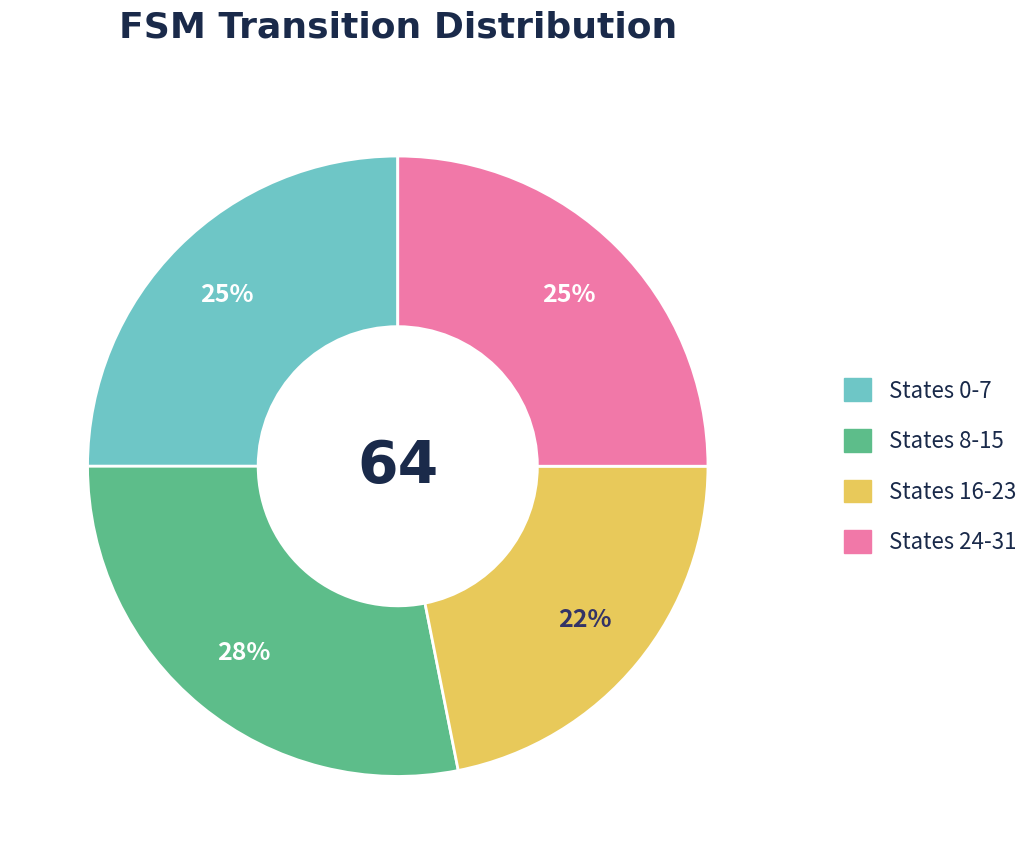

Which slice is the largest?

States 8-15